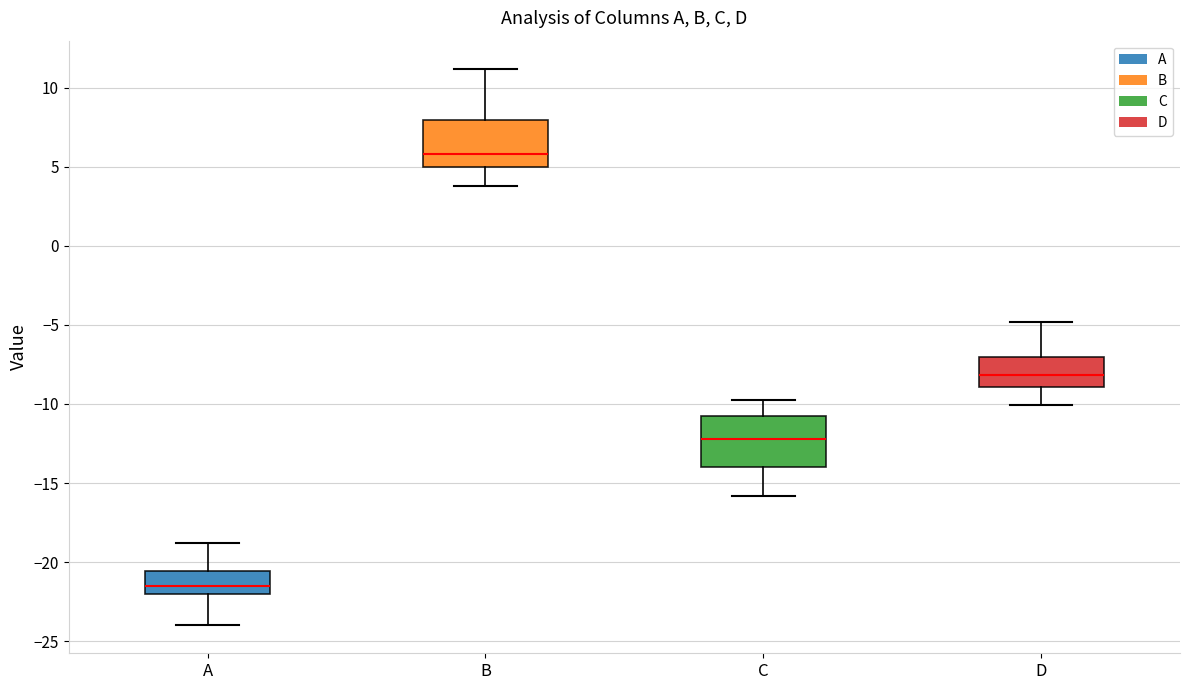

Reading left to right, read every box against the y-axis: the position of its median line, the range the box covers, and the ends of its whiskers. The values are not printed on the chart, so give them approximately, as read against the axis.

A: median -21.5, box -22.0 to -20.5, whiskers -24.0 to -19.0
B: median 6.0, box 5.0 to 8.0, whiskers 4.0 to 11.0
C: median -12.0, box -14.0 to -11.0, whiskers -16.0 to -10.0
D: median -8.0, box -9.0 to -7.0, whiskers -10.0 to -5.0